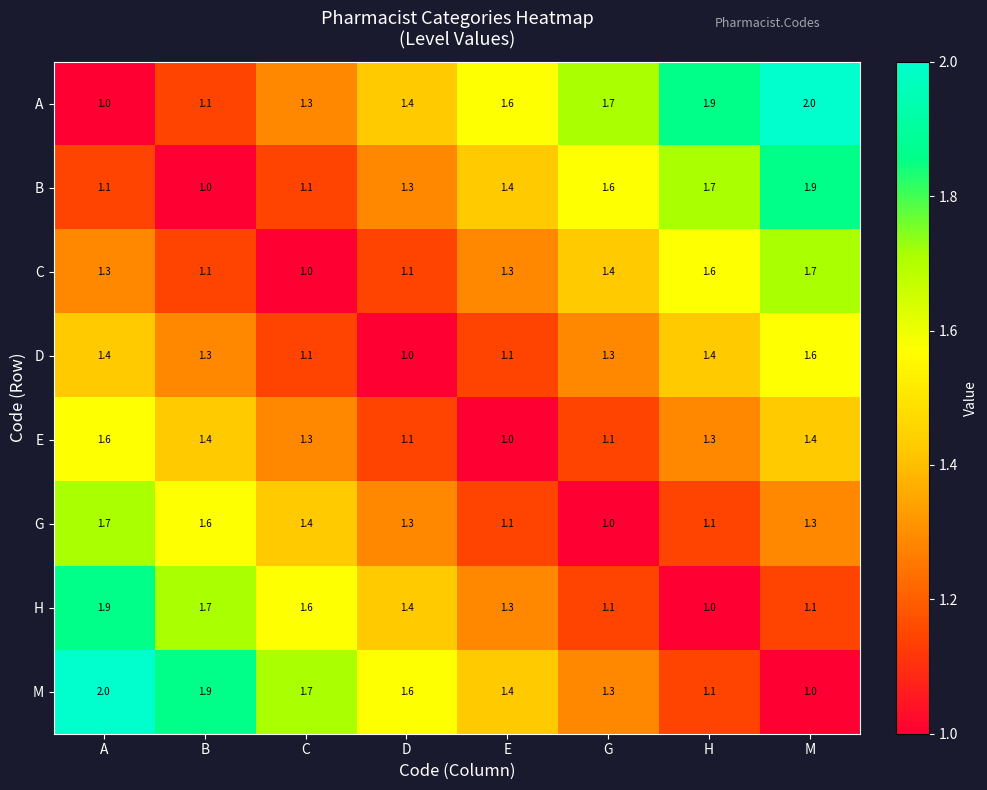

What is the total value across all series at M?

12.0